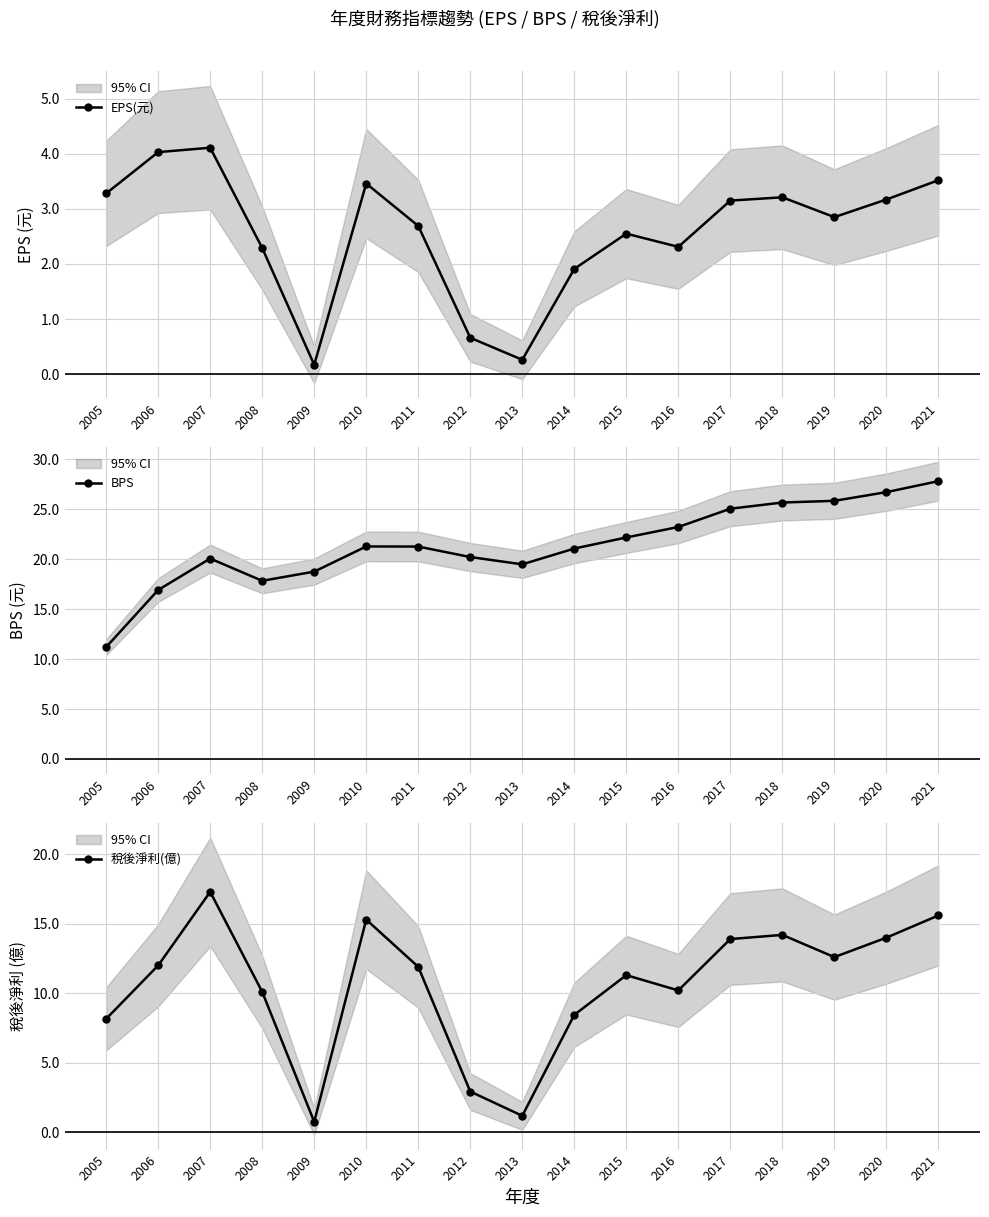

Rank the series by their maximum value, from highest to lowest.

BPS, 稅後淨利(億), EPS(元)